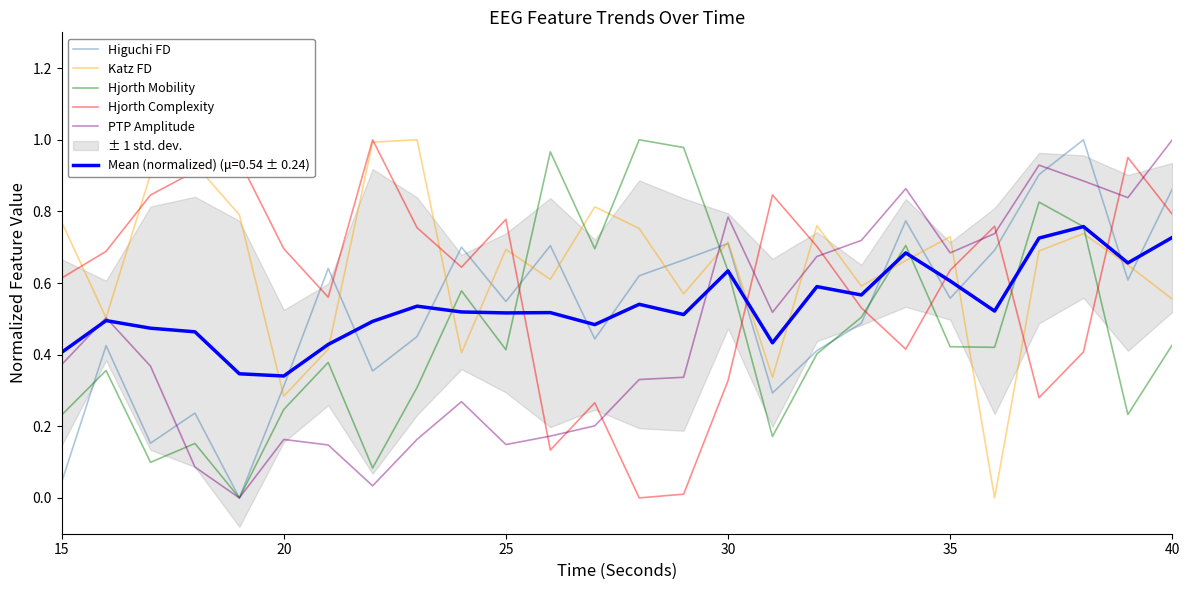

At which label does PTP Amplitude reach its peak?

40